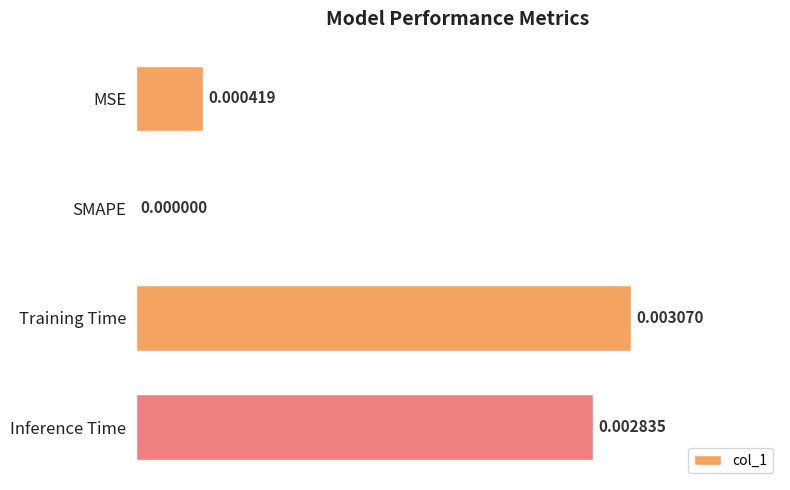

Count the number of values greater than 0.

3